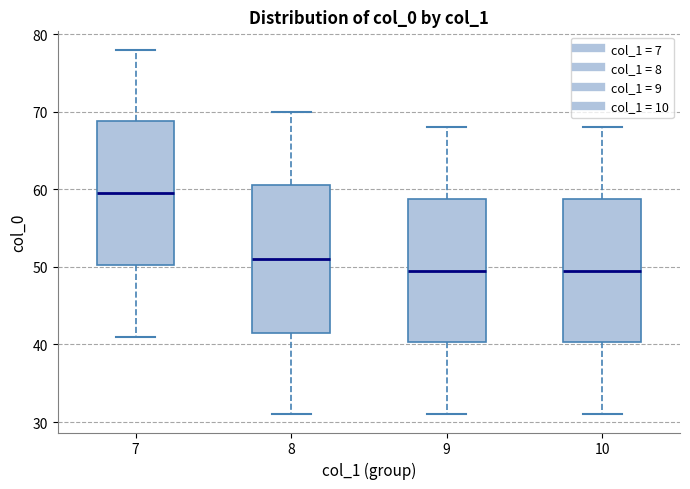

Reading left to right, read every box against the y-axis: the position of its median line, the range the box covers, and the ends of its whiskers. The values are not printed on the chart, so give them approximately, as read against the axis.

7: median 60, box 50 to 69, whiskers 41 to 78
8: median 51, box 42 to 61, whiskers 31 to 70
9: median 50, box 40 to 59, whiskers 31 to 68
10: median 50, box 40 to 59, whiskers 31 to 68